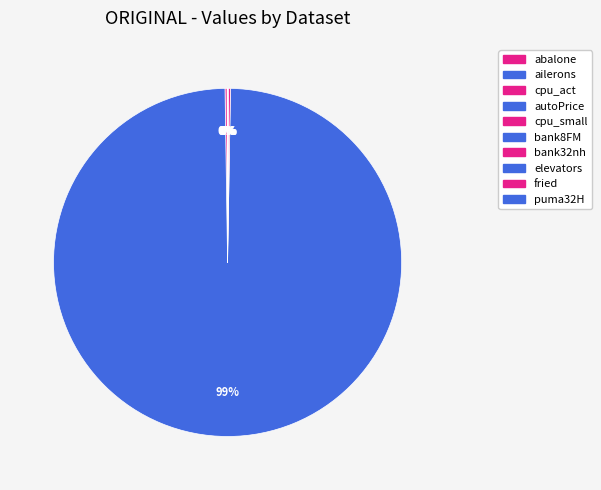

Is it true that cpu_act is 1% of the pie?

False